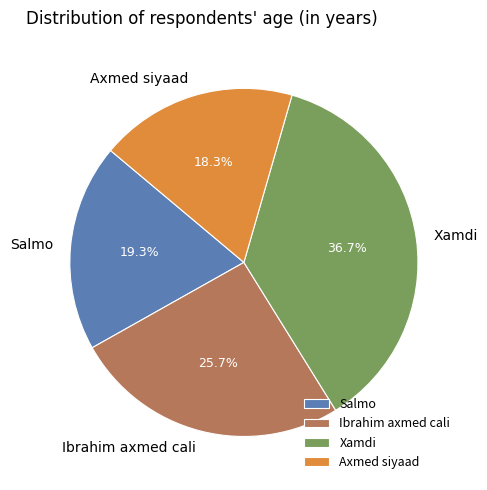

Which category has the biggest portion of the pie?

Xamdi